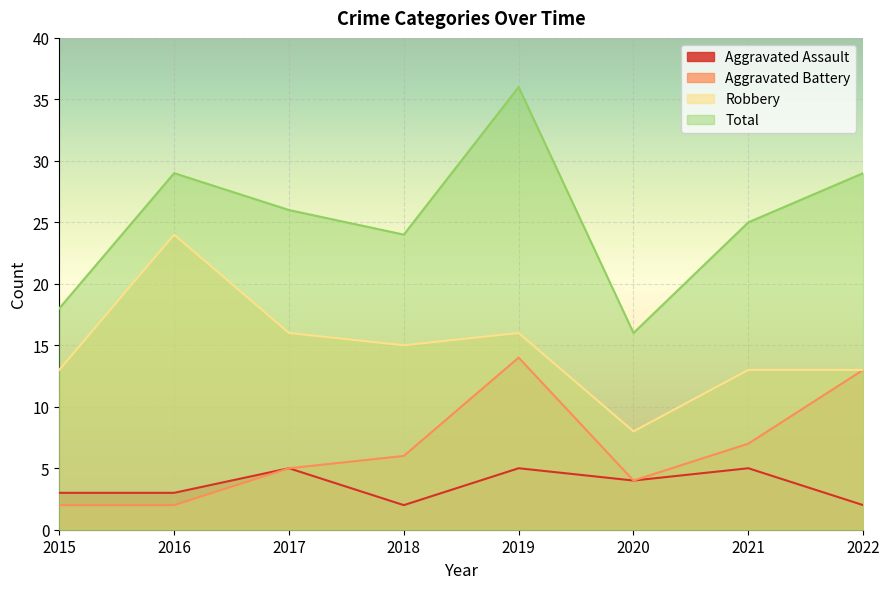

Count the number of categories in the chart.

8